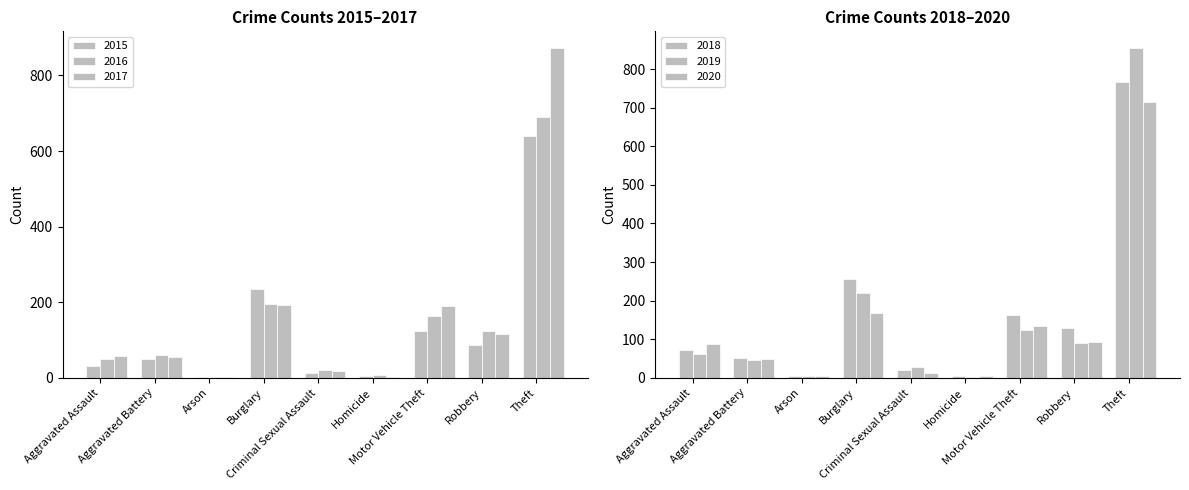

How many values in the 2016 series exceed 60?

4